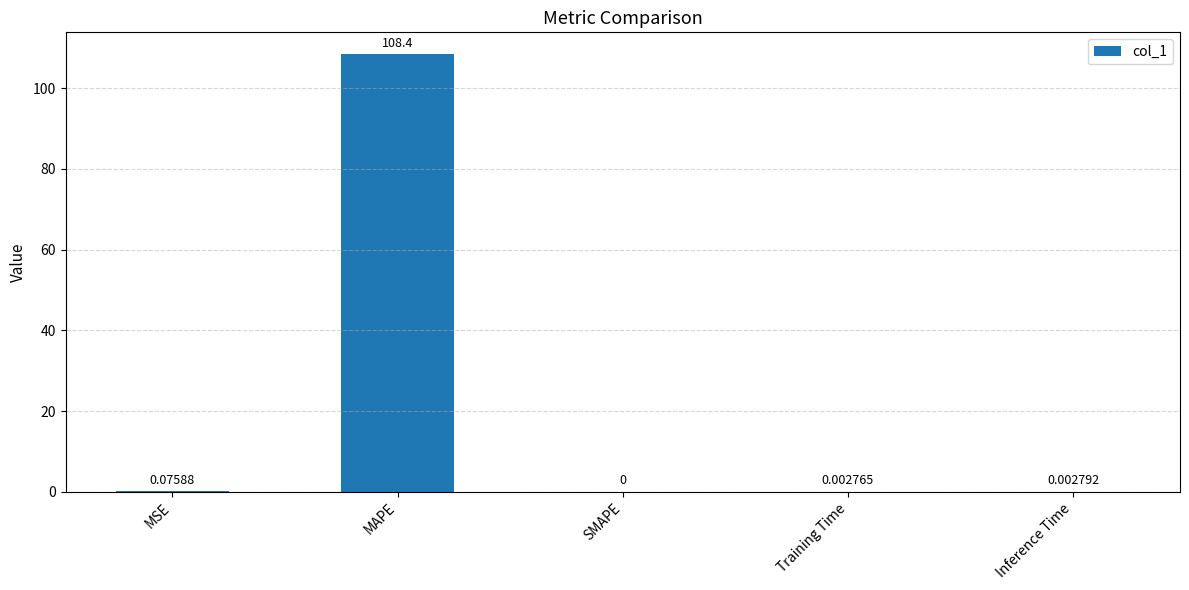

Which has a higher value, SMAPE or MAPE?

MAPE